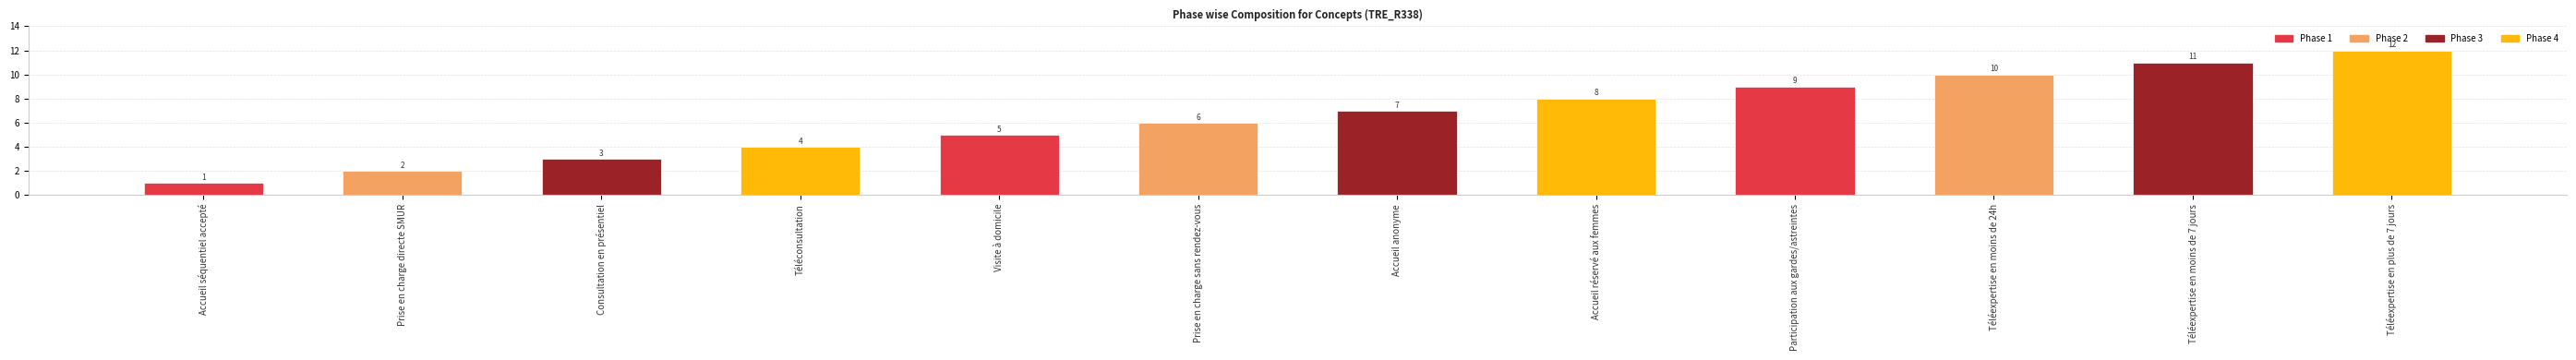

Count the number of categories in the chart.

12